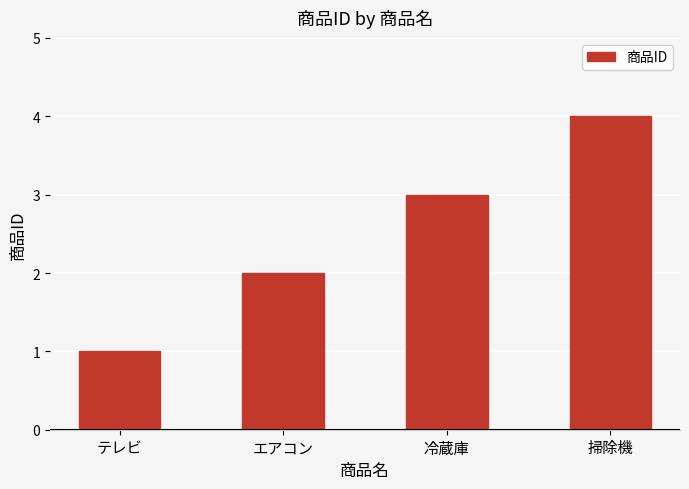

Which label corresponds to the smallest value in the chart?

テレビ